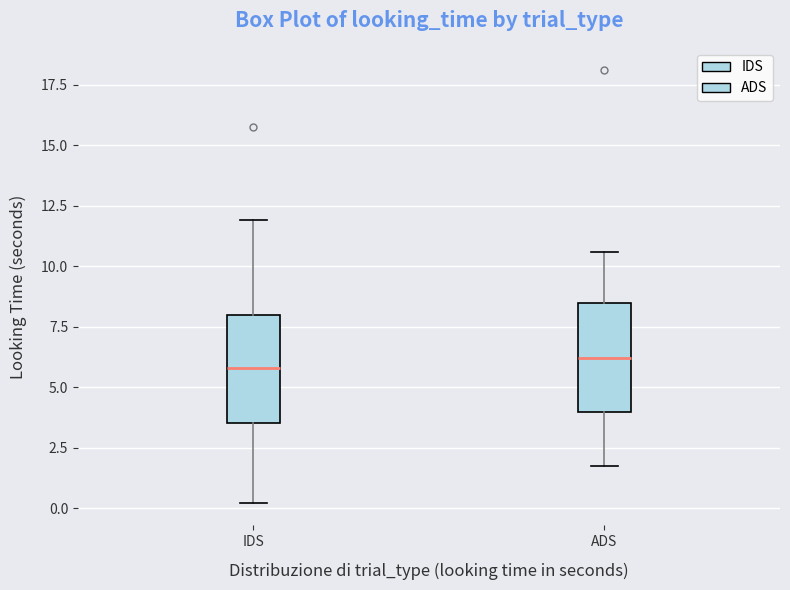

Reading left to right, transcribe this box plot: for each box, give where its median line is, the range the box spans, and where its two whiskers end, as read against the y-axis. The values are not printed on the chart, so give them approximately, as read against the axis.

IDS: median 6.0, box 3.5 to 8.0, whiskers 0.0 to 12.0
ADS: median 6.0, box 4.0 to 8.5, whiskers 1.5 to 10.5